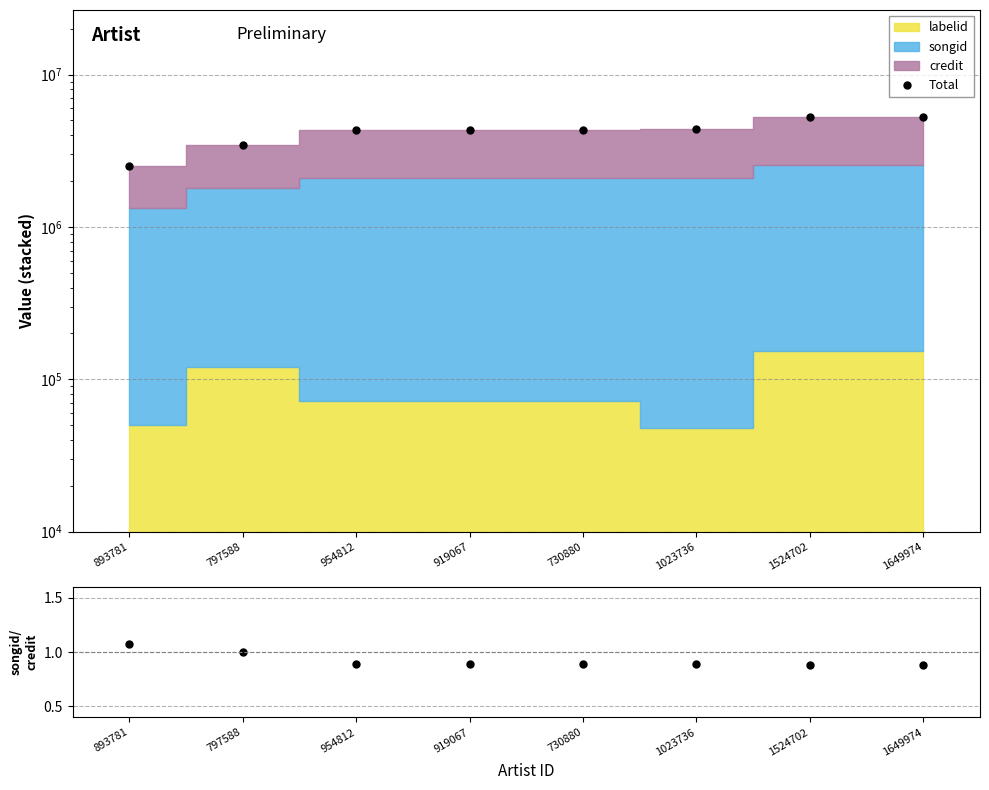

List the labels in order of songid/credit value, smallest first.

1524702, 1649974, 954812, 919067, 730880, 1023736, 797588, 893781